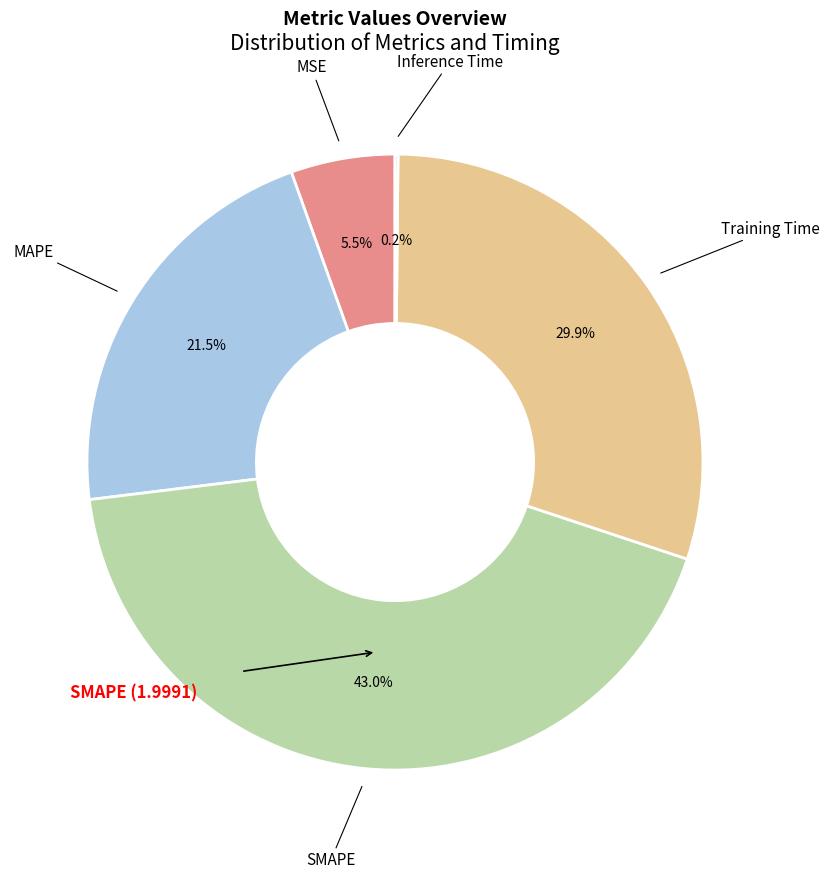

Is there any slice that represents more than half of the pie?

No